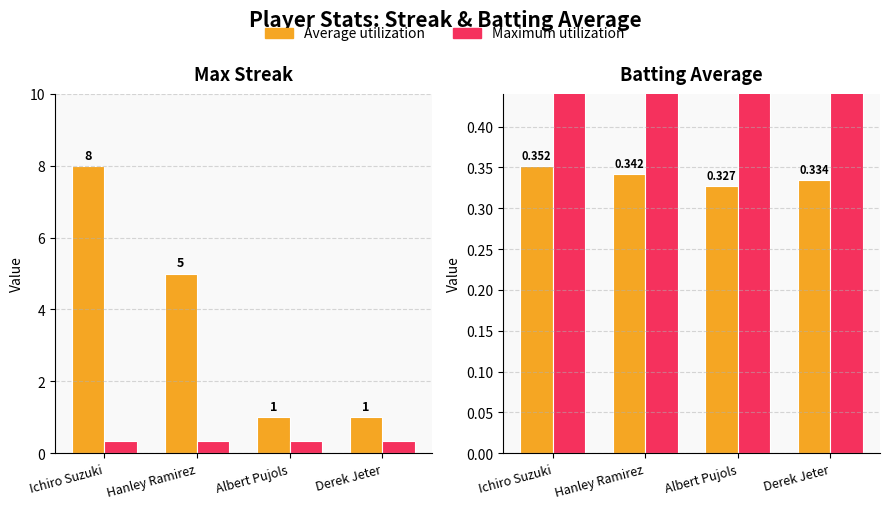

Does the chart contain stacked bars?

No